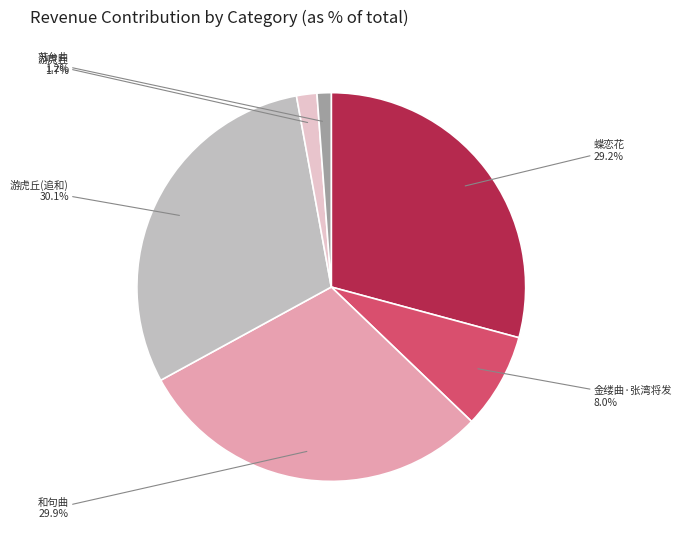

To the nearest percent, what is the average slice percentage?

17%